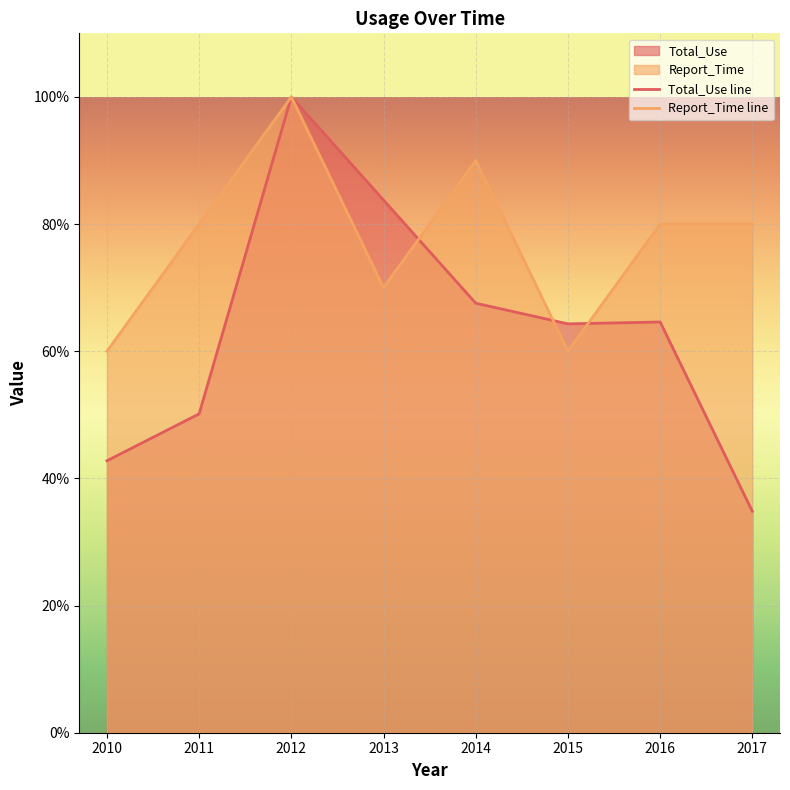

How many data points does each series have?

8